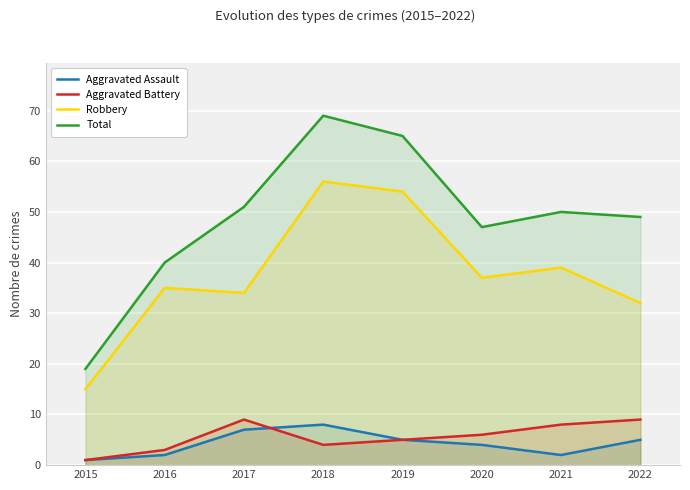

Count the number of categories in the chart.

8